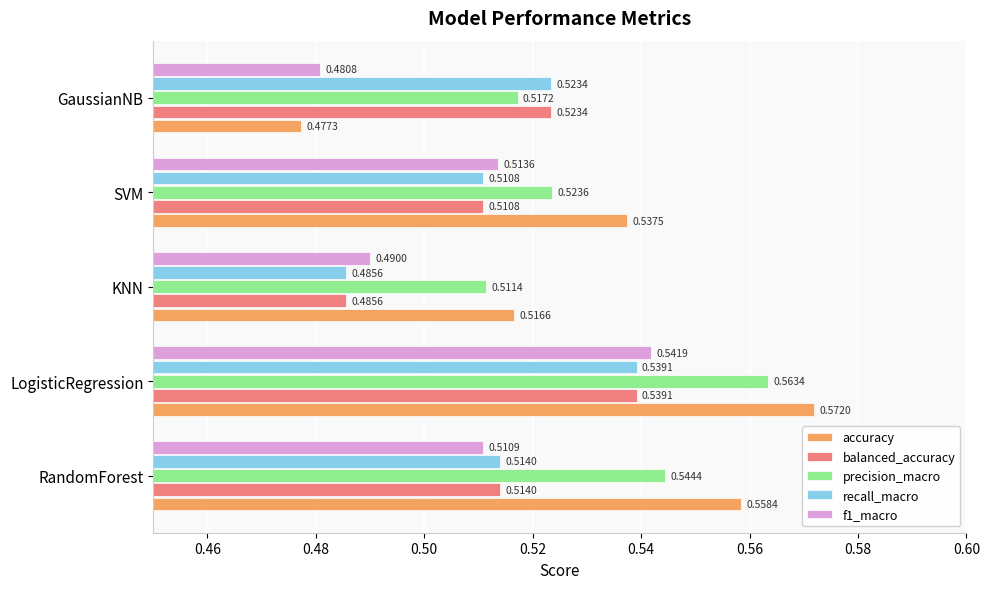

What is the sum of all precision_macro values?

2.7